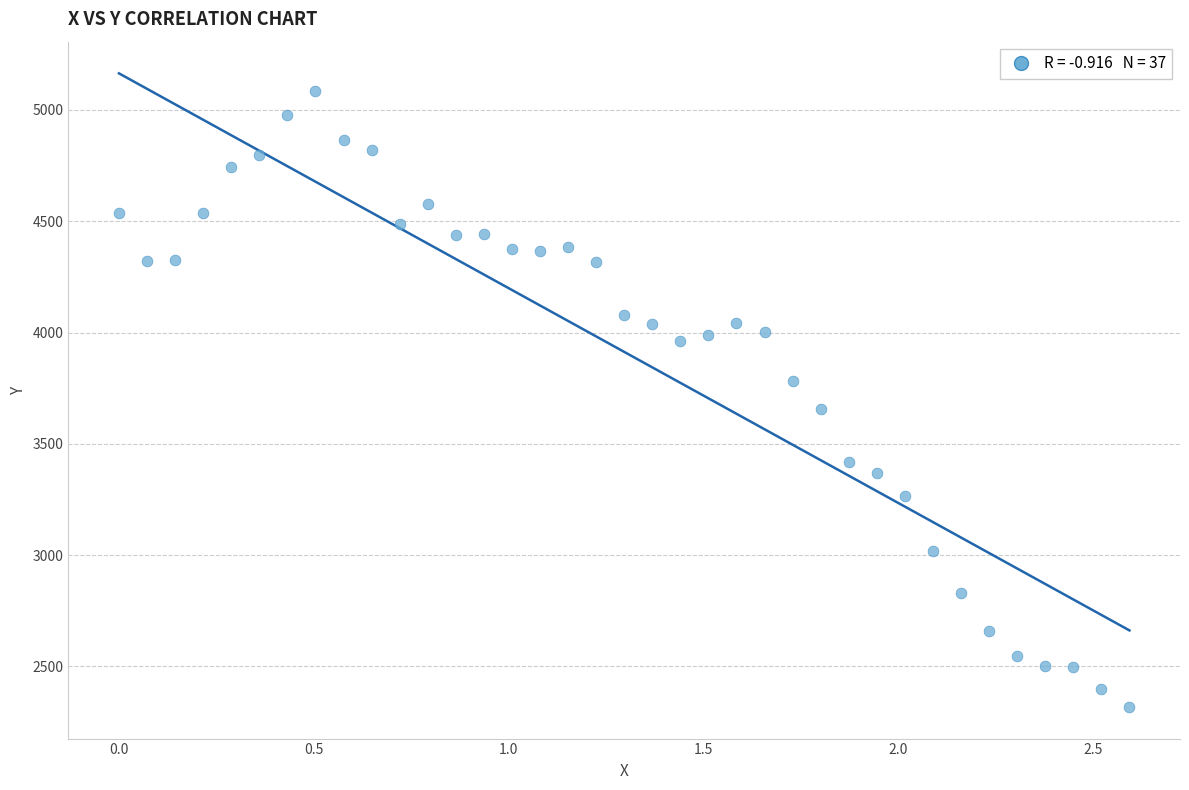

What Y value in the scatter plot is closest to 3701?

3656.6